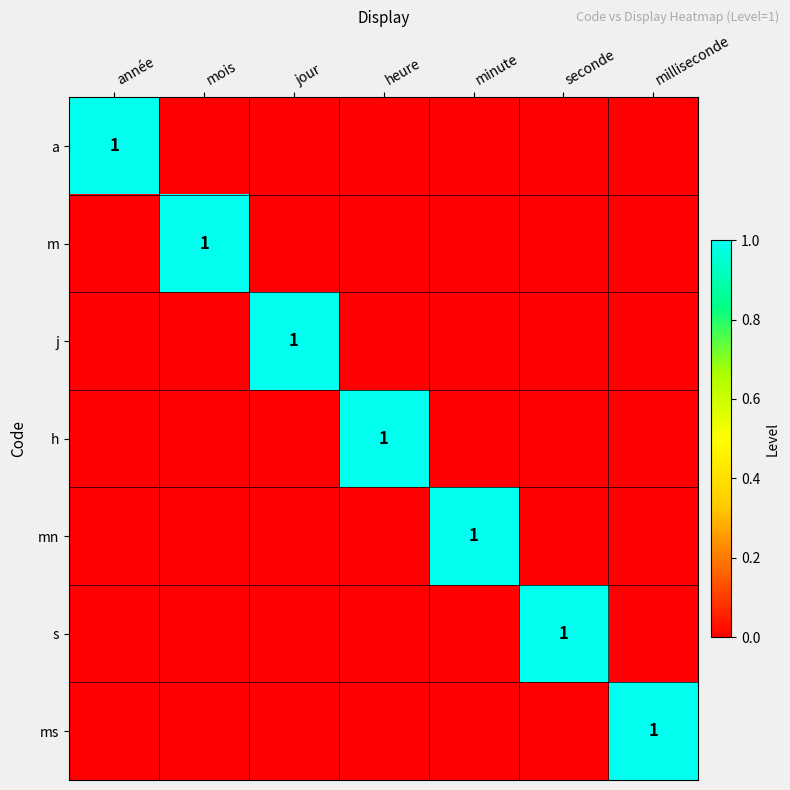

Is it true that m equals 1 at mois?

True